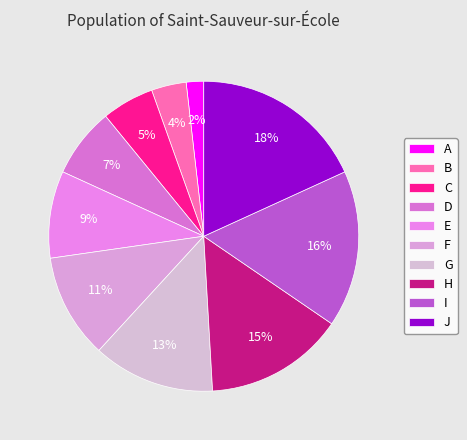

What is the largest slice in the pie chart?

J